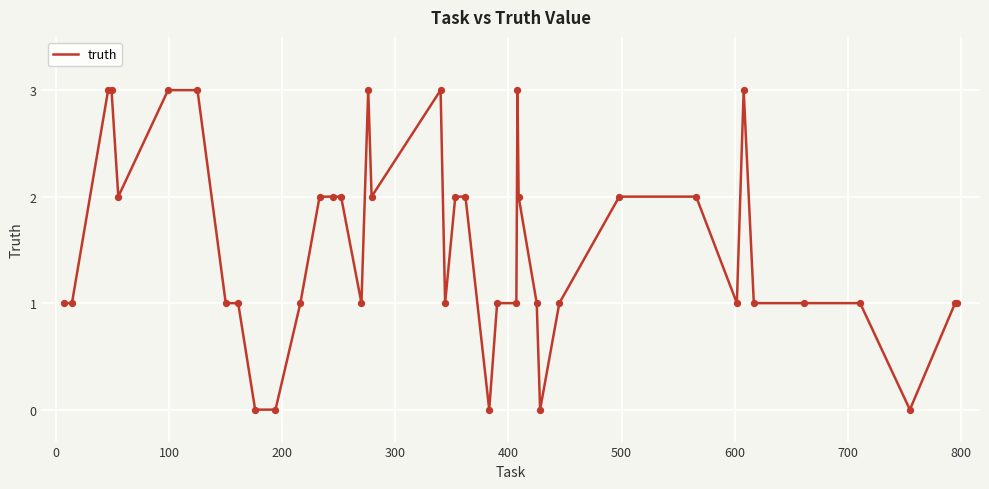

What is the difference between the maximum and minimum values?

3